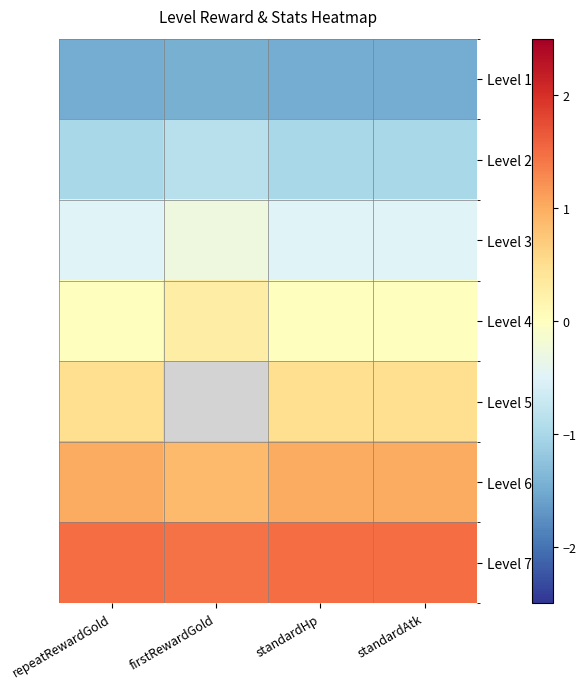

List the labels in order of Level 4 value, smallest first.

repeatRewardGold, standardHp, standardAtk, firstRewardGold